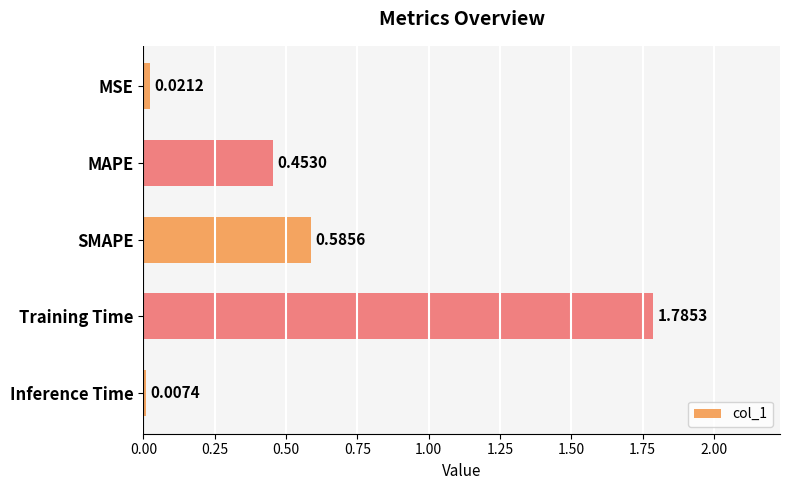

What is the change in value from SMAPE to Inference Time?

-0.6